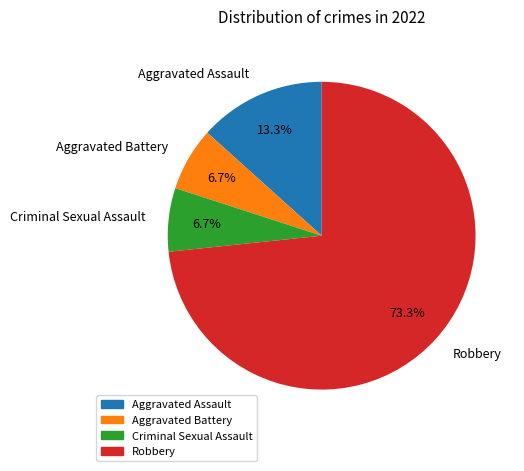

How many slices are in this pie chart?

4